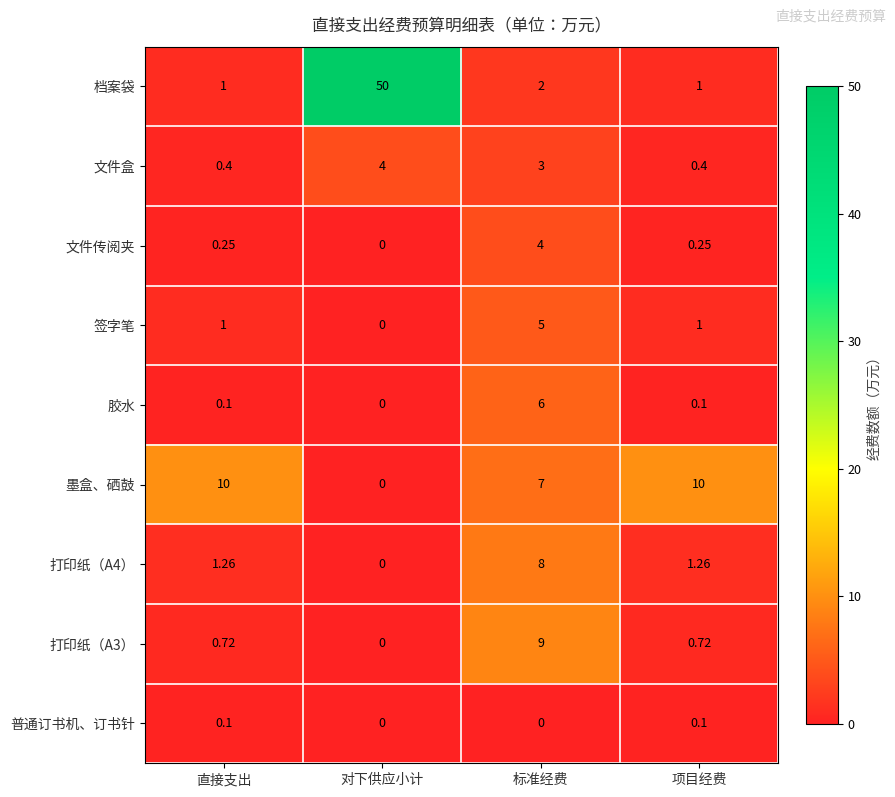

At which label does 文件盒 first exceed 3?

对下供应小计